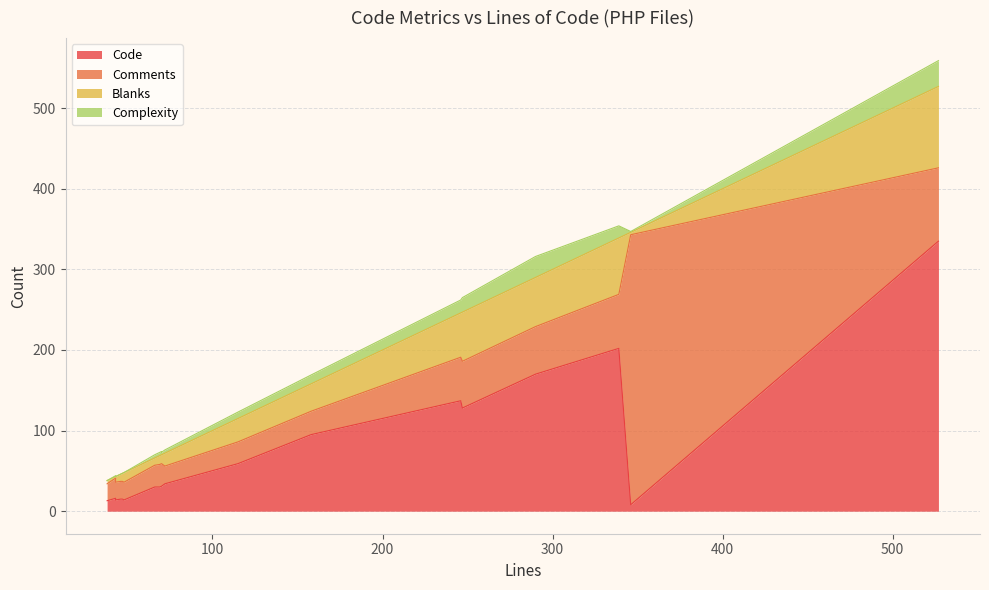

Which series has the largest range (max minus min)?

Code